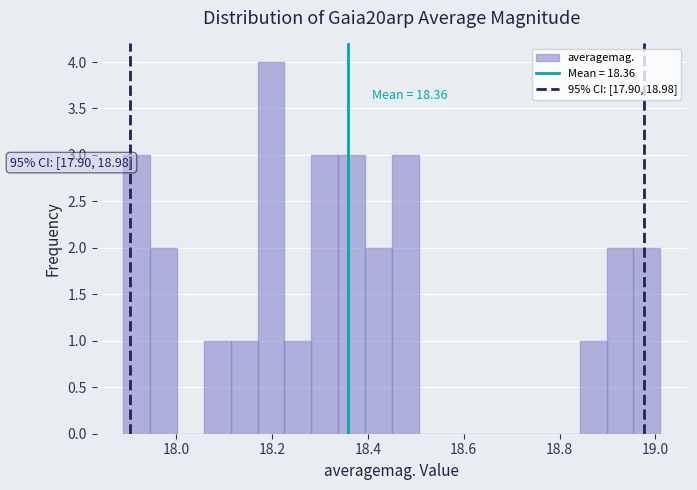

Read against the x-axis, roughly where is the centre of the tallest bar?

18.20